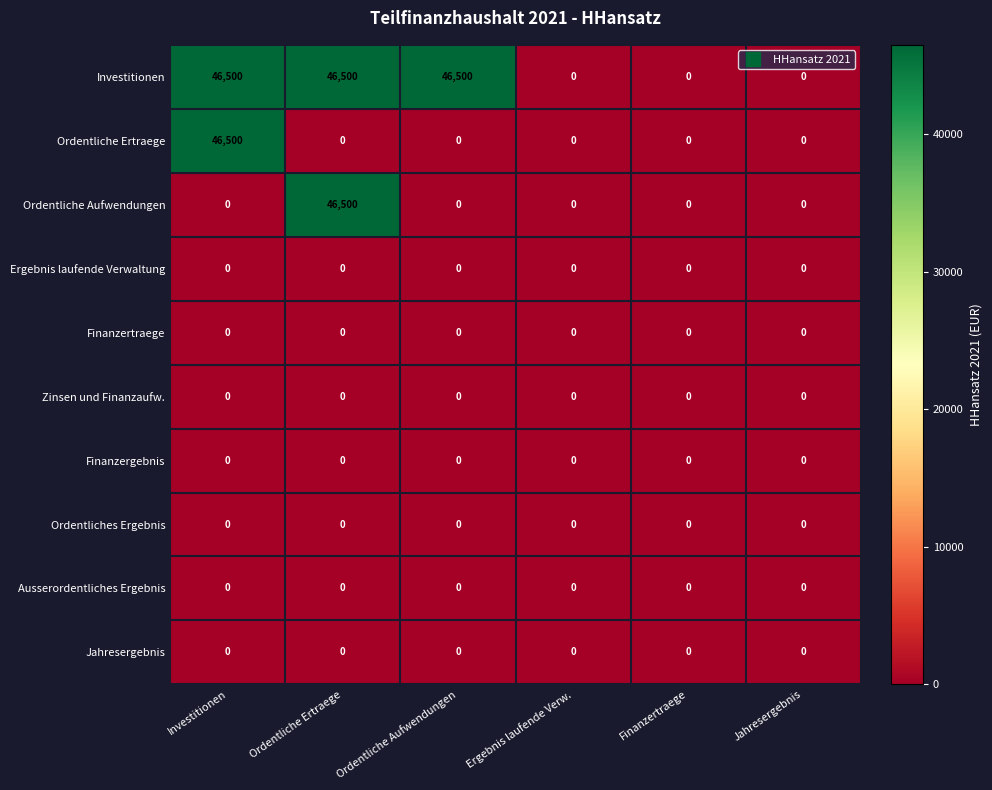

What is the maximum value shown in the chart?

46500